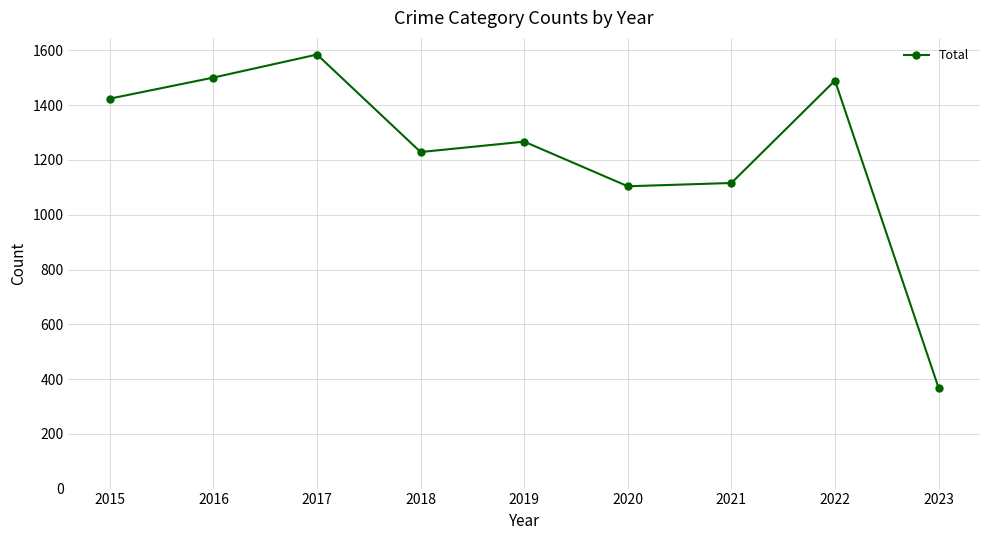

What is the approximate value at 2015?

1424